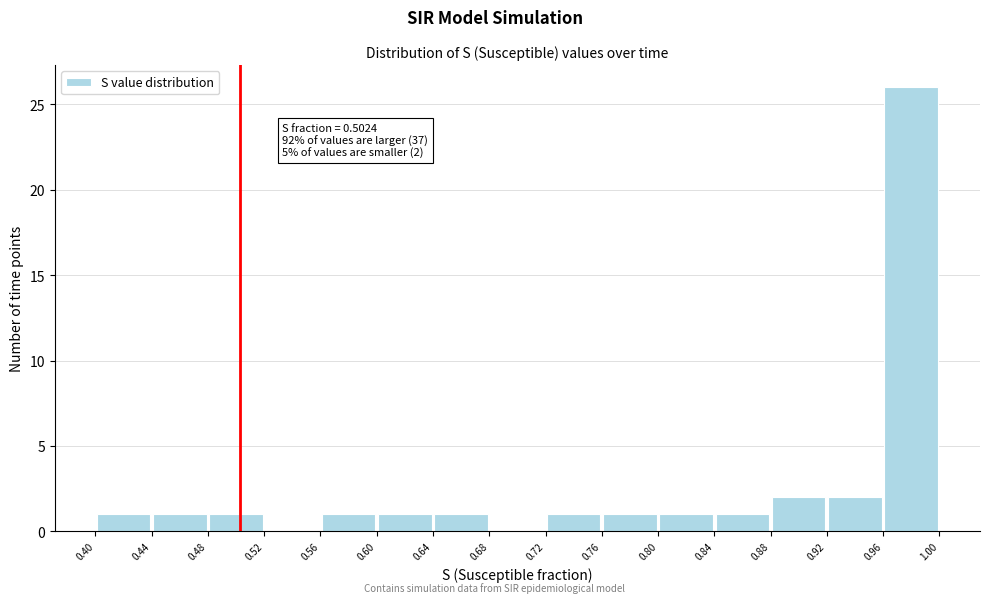

Which range on the x-axis has the tallest bar?

0.96 to 1.00